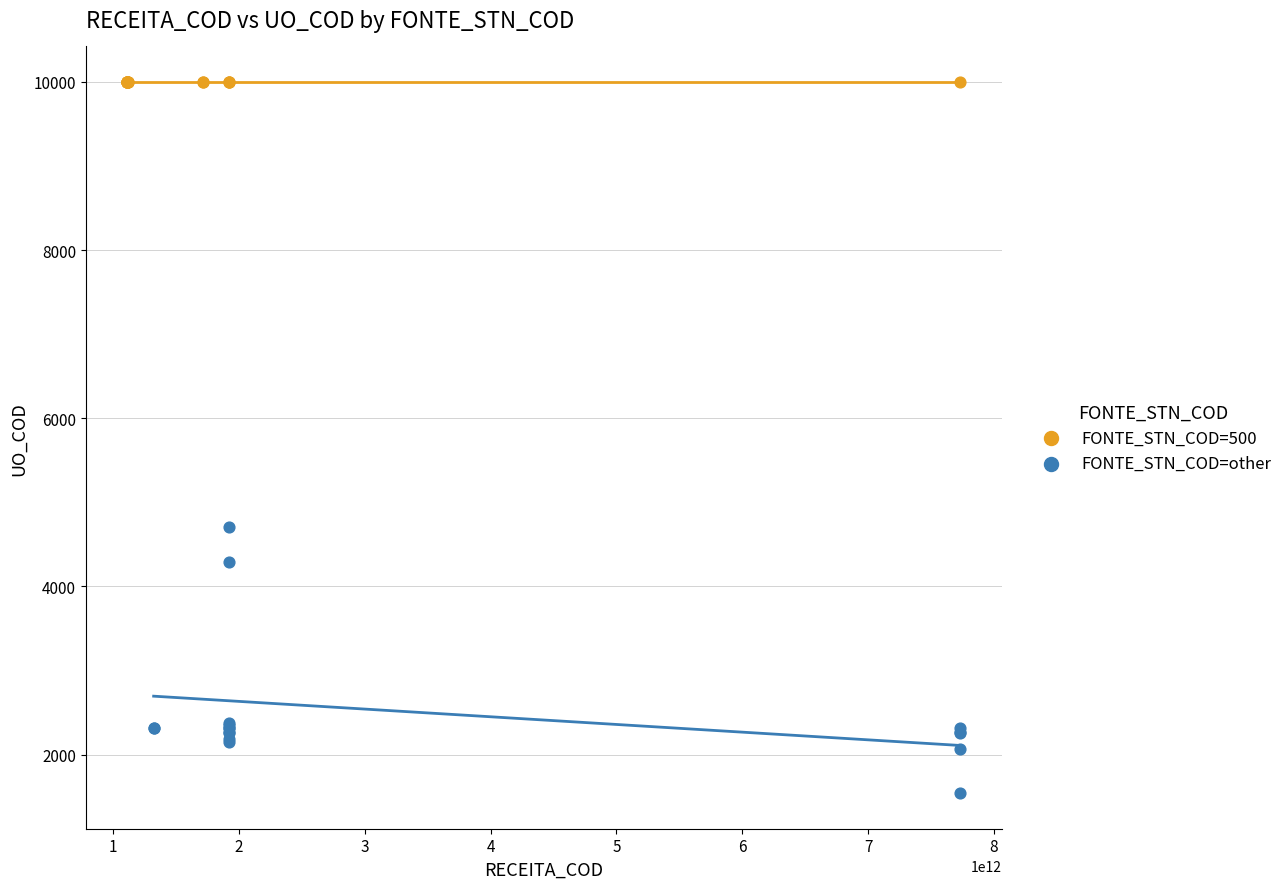

Which series reaches the minimum Y coordinate?

FONTE_STN_COD=other